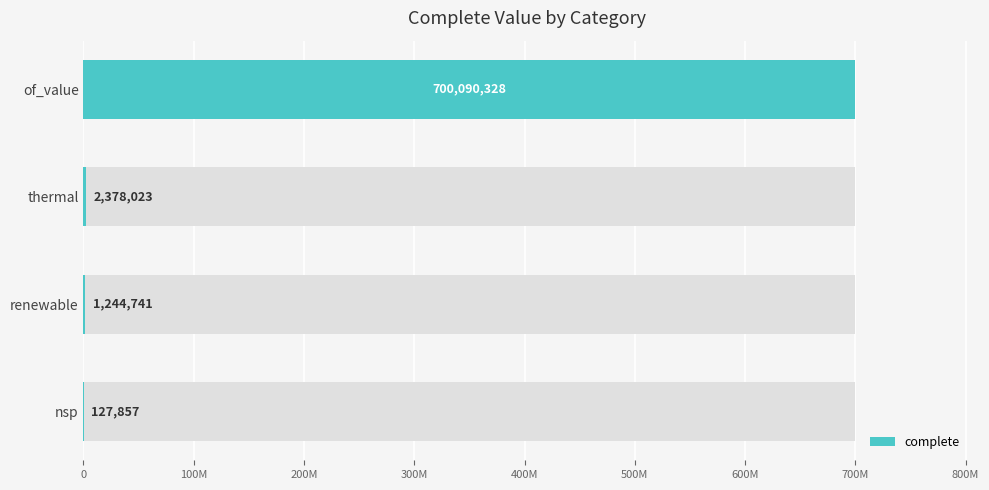

What position from the left is thermal?

2